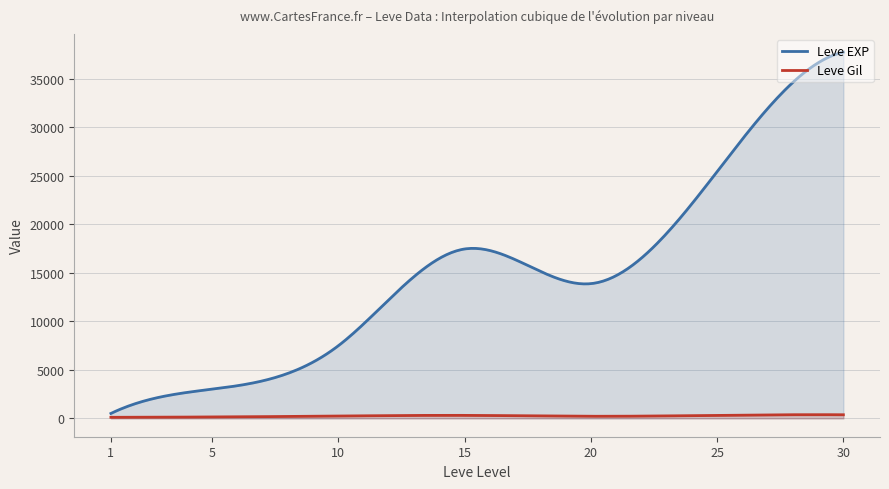

True or false: Leve EXP and Leve Gil cross at least once.

False